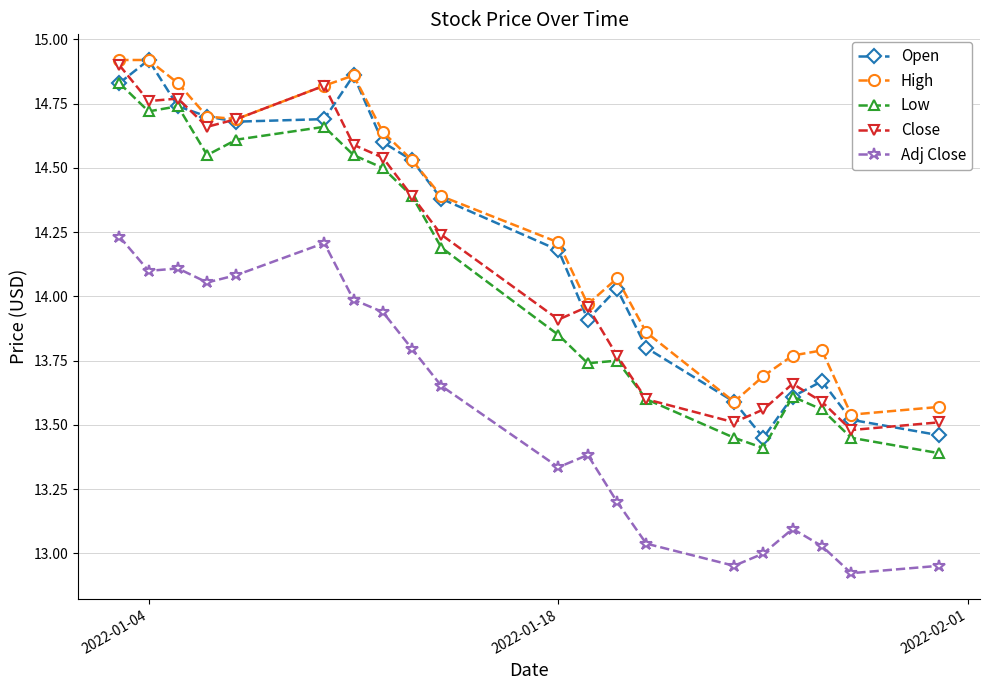

True or false: Close has more than 0 interior local peaks.

True